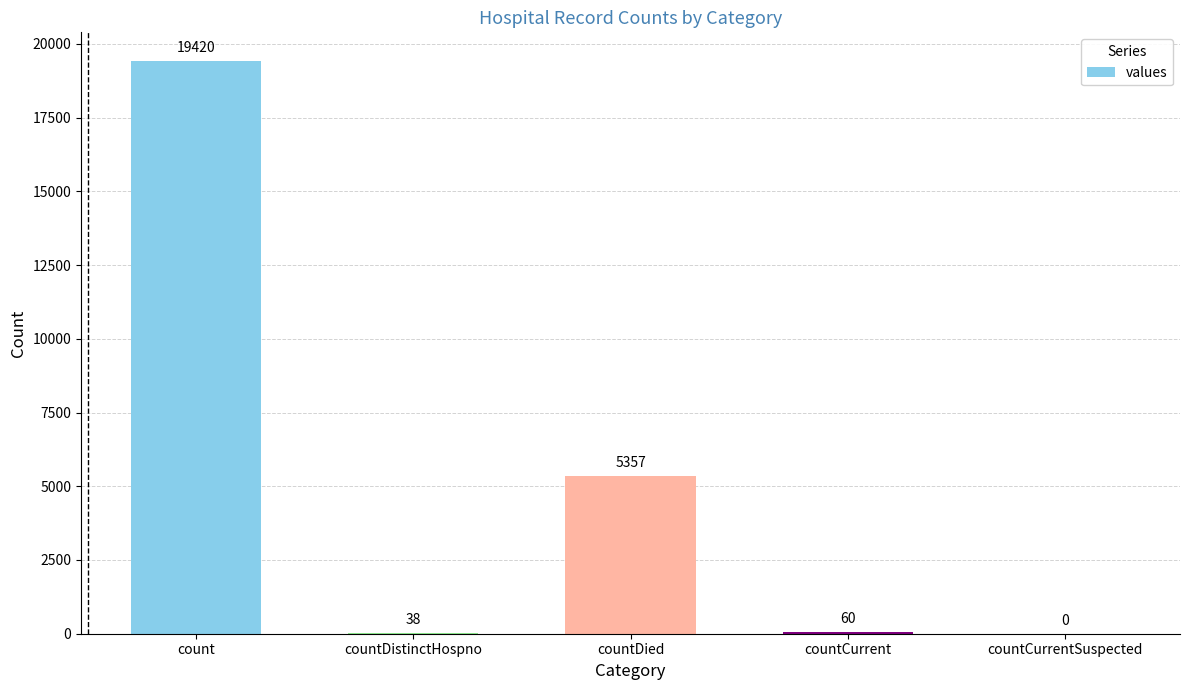

How many values are above zero?

4